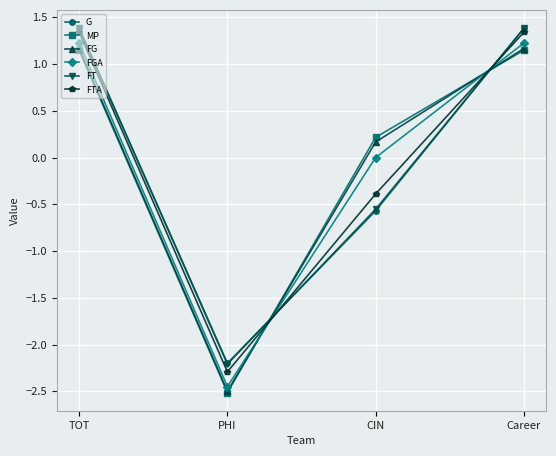

What is the minimum value shown in the chart?

-2.5